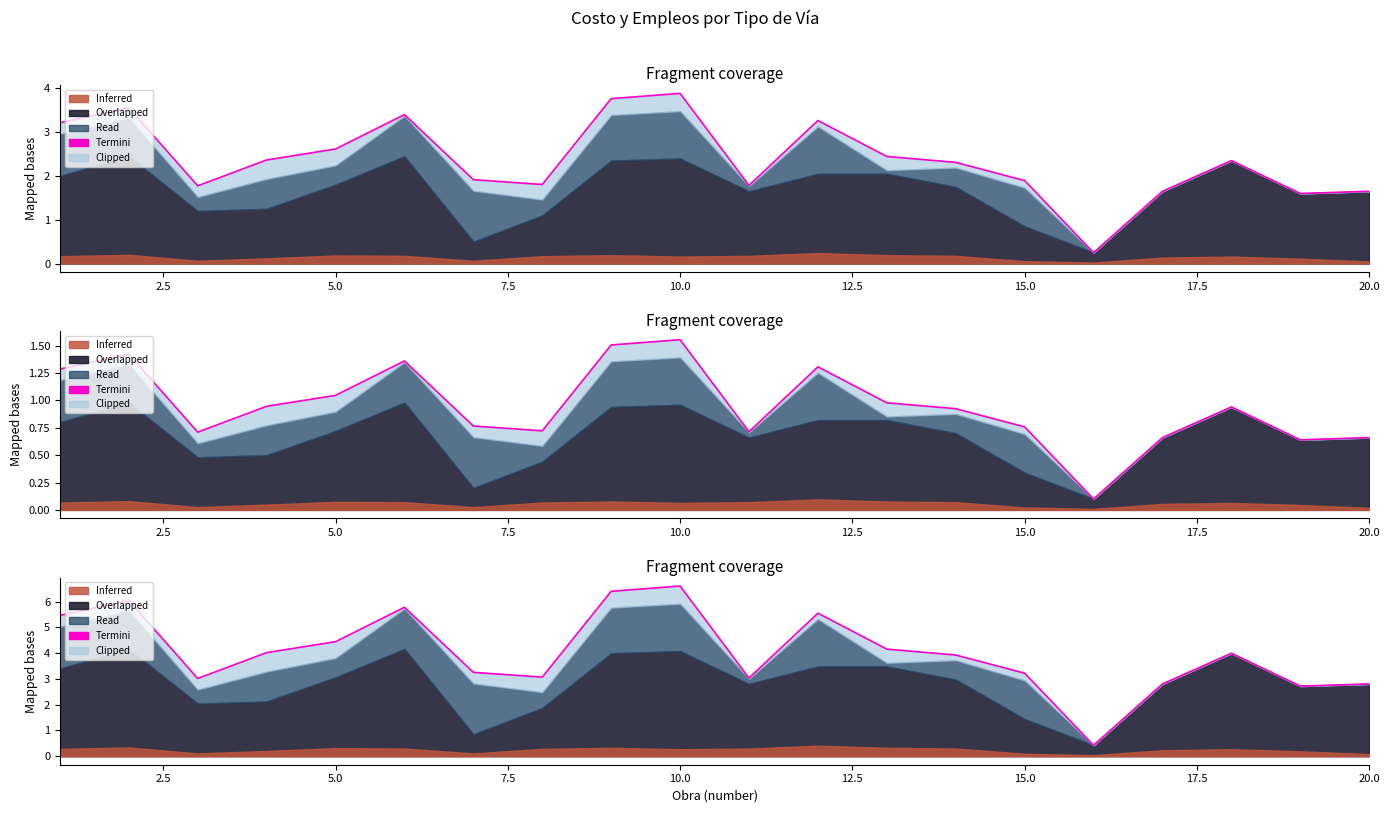

How many lines are shown in the chart?

1